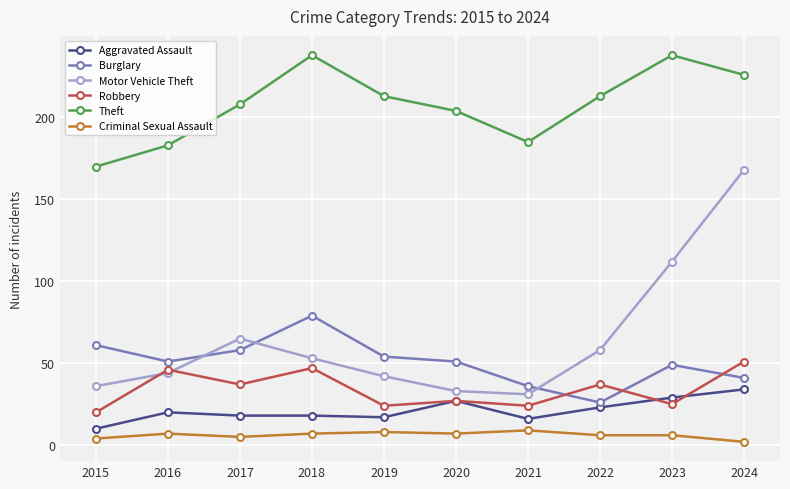

What is the value of the Motor Vehicle Theft point at the 5th from the left?

42